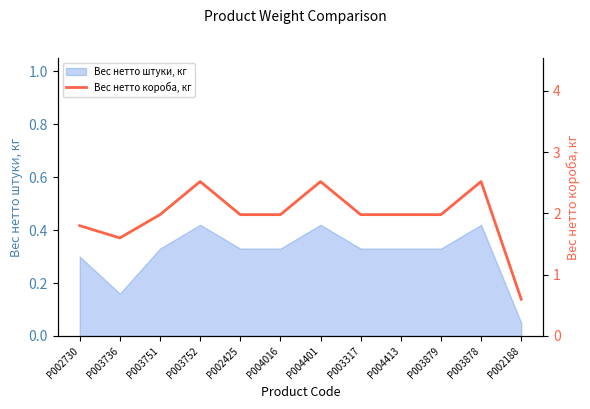

Rank the categories by value from highest to lowest.

P003752, P004401, P003878, P003751, P002425, P004016, P003317, P004413, P003879, P002730, P003736, P002188